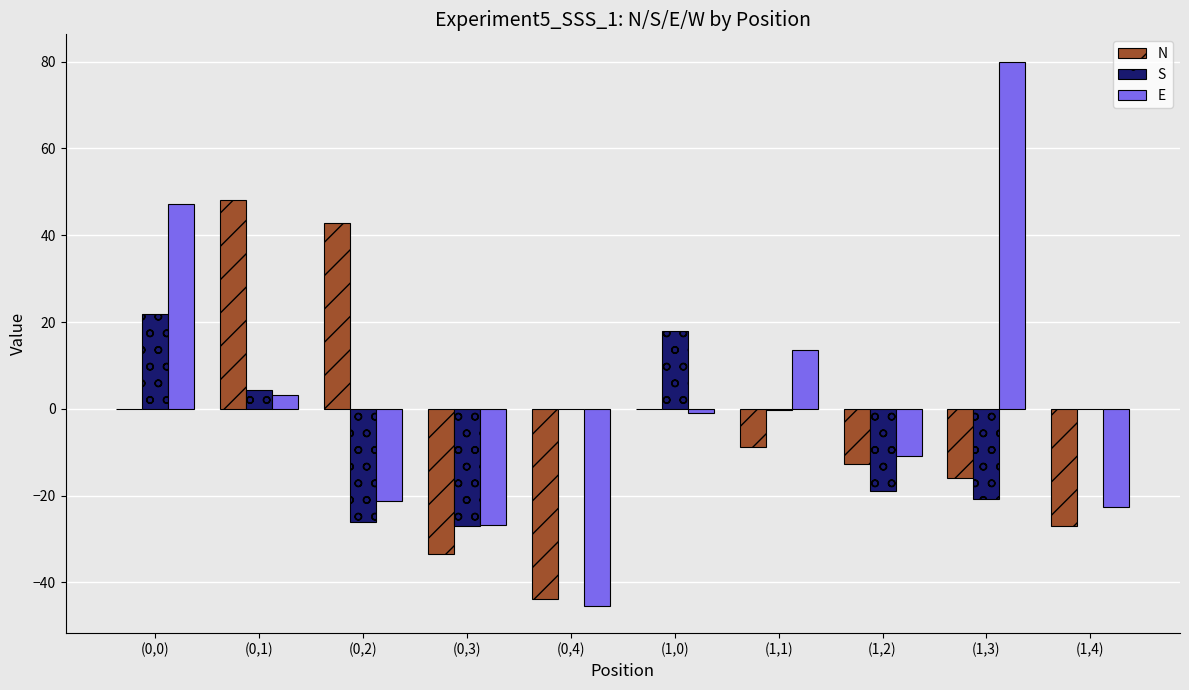

What is the highest value of the N series?

48.0